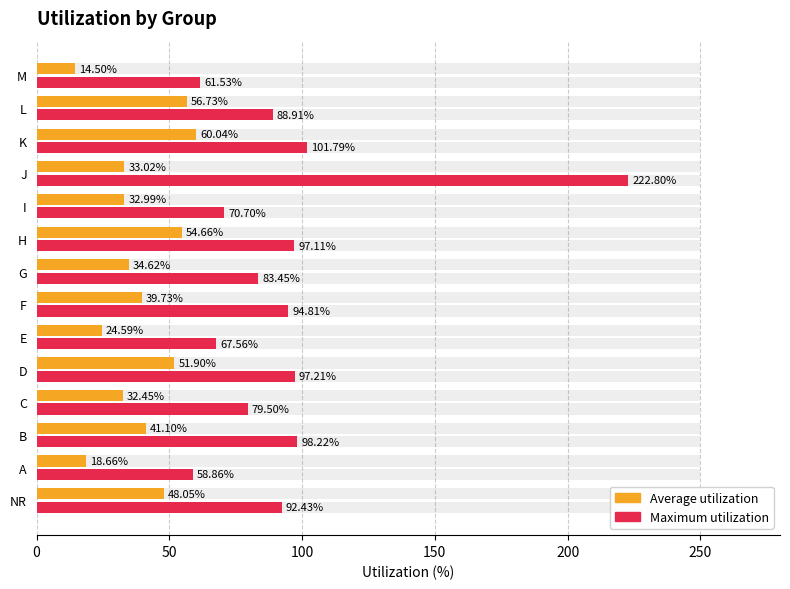

What is the average value of the Maximum utilization series?

93.9